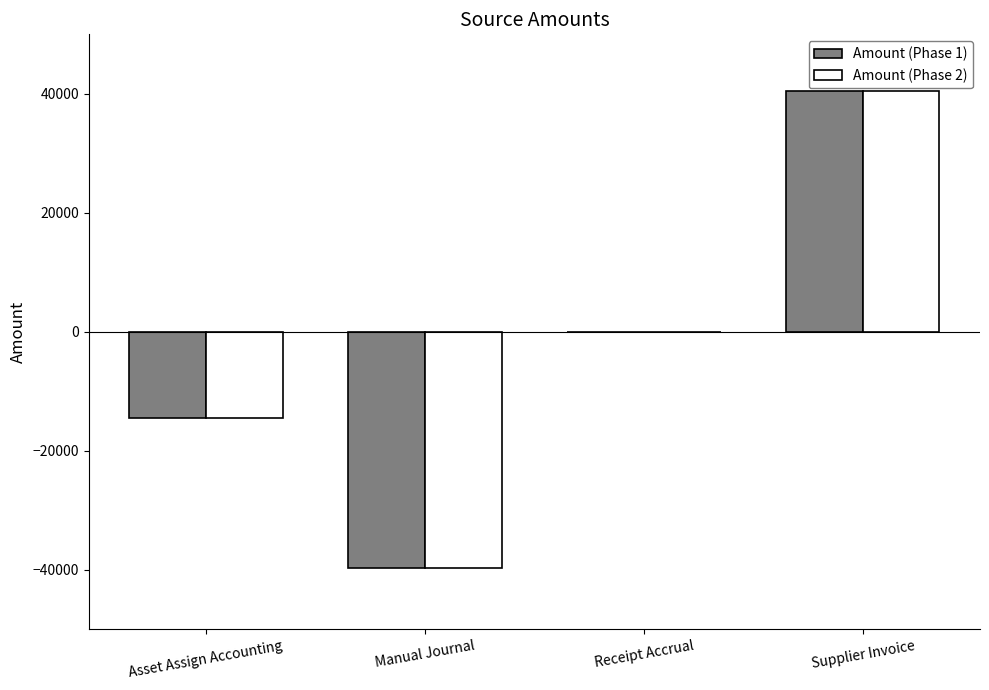

At which label does Amount (Phase 2) reach its peak?

Supplier Invoice